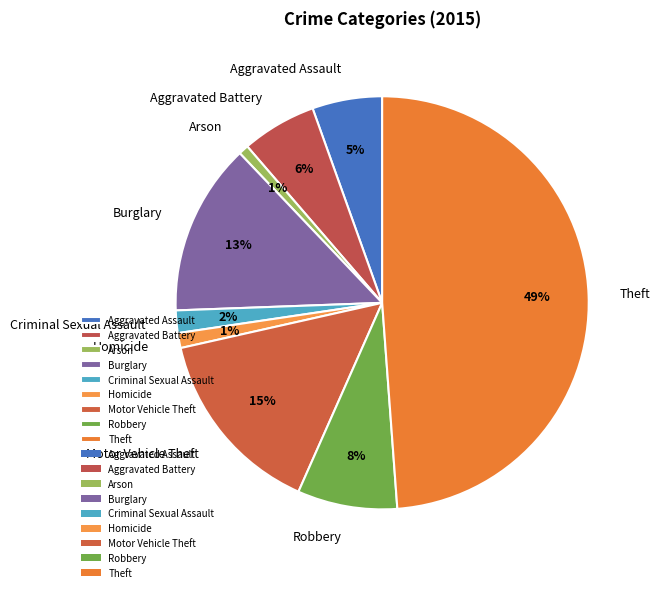

Combined, do Arson and Burglary account for over 50%?

No